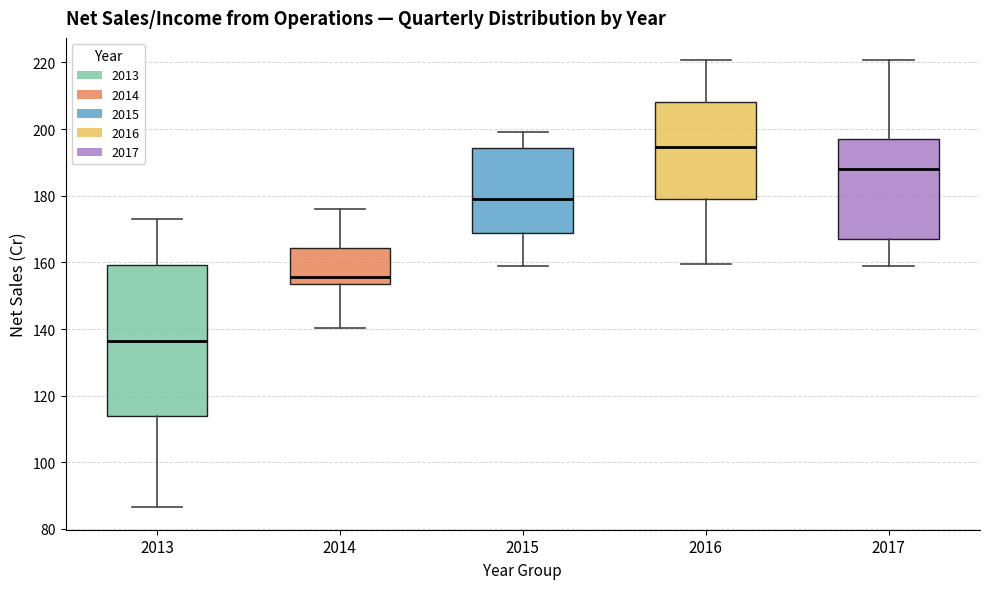

Which box is the tallest, from its lower edge to its upper edge?

2013